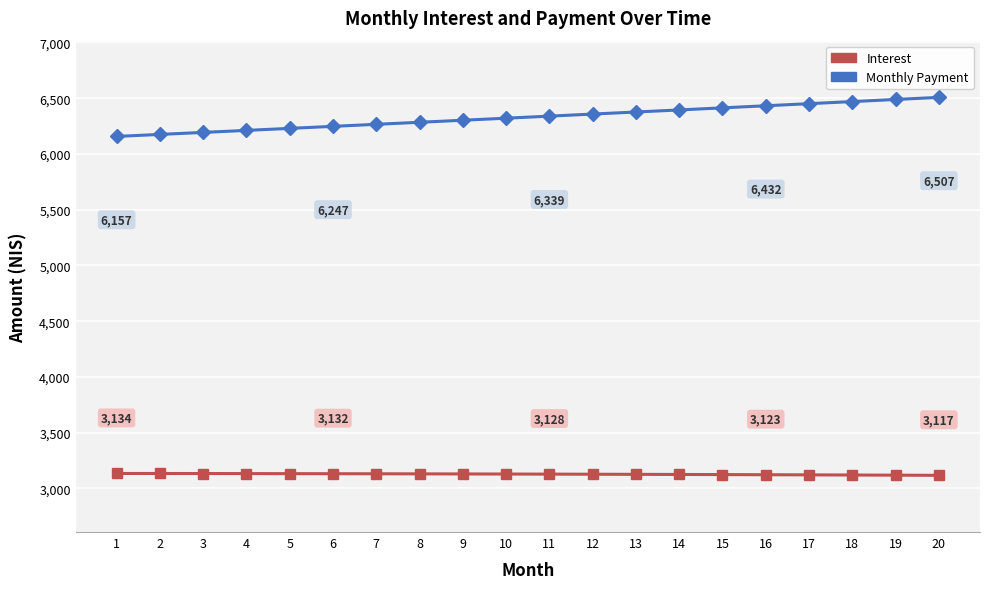

What is the greatest value displayed?

6507.2